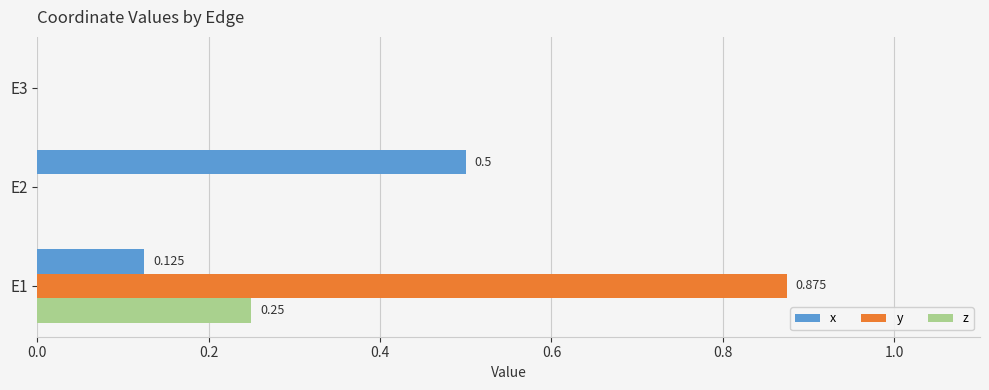

Which series has the largest total across all categories?

y